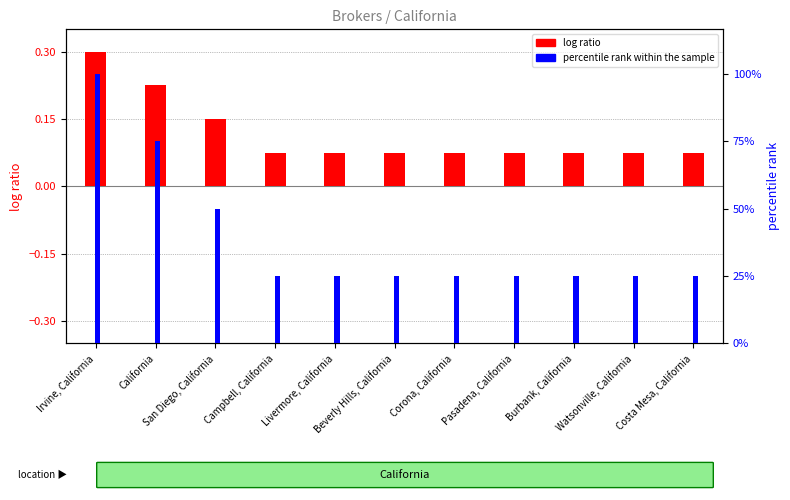

Is the value of log ratio at Watsonville, California greater than the value of percentile rank within the sample at Livermore, California?

No